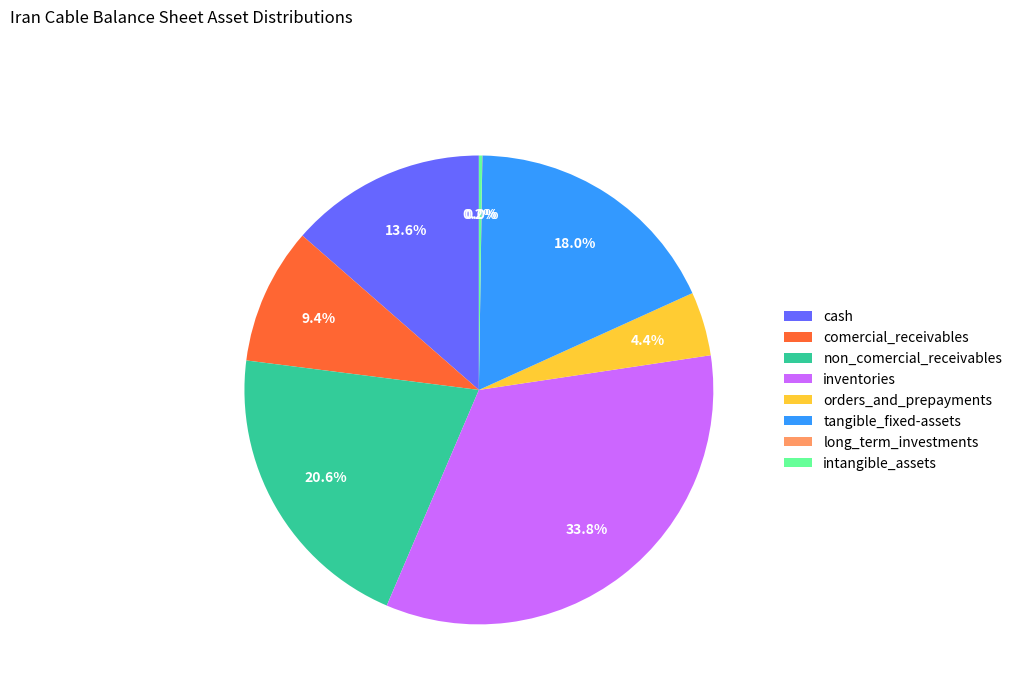

Is orders_and_prepayments the majority of the pie?

No